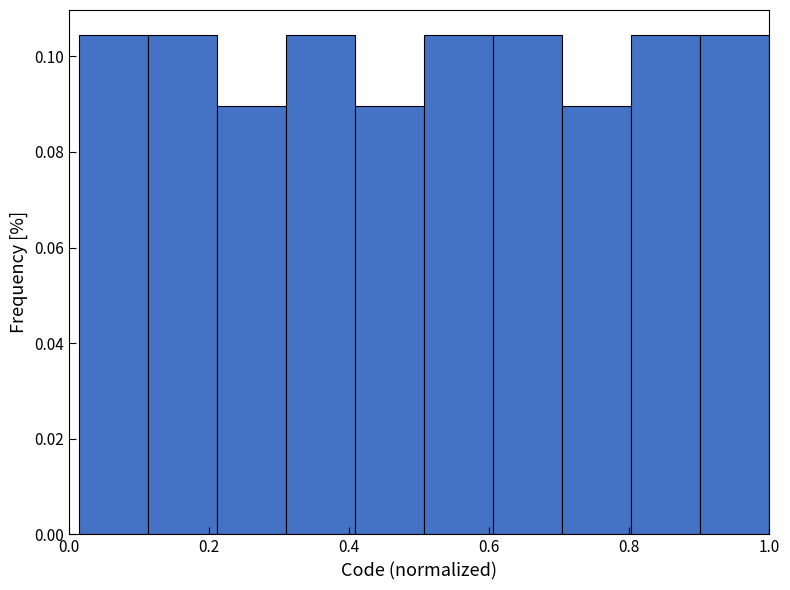

Reading left to right, list every bar in this chart as the range it spans on the x-axis followed by its height. Neither the bar edges nor the heights are printed on the chart, so give them approximately, as read against the axes.

0.02 to 0.12: 0.104
0.12 to 0.22: 0.104
0.22 to 0.32: 0.090
0.32 to 0.40: 0.104
0.40 to 0.50: 0.090
0.50 to 0.60: 0.104
0.60 to 0.70: 0.104
0.70 to 0.80: 0.090
0.80 to 0.90: 0.104
0.90 to 1.00: 0.104